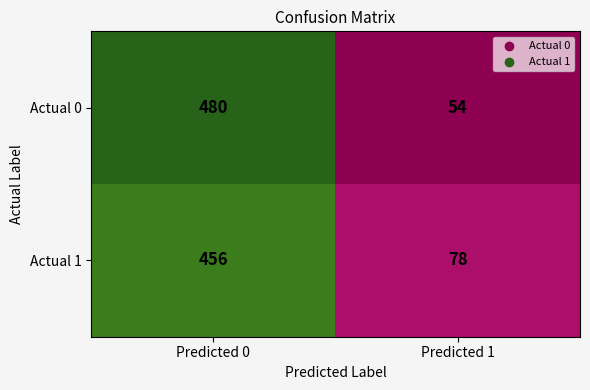

What is the difference between the maximum and minimum values in the Actual 0 series?

426